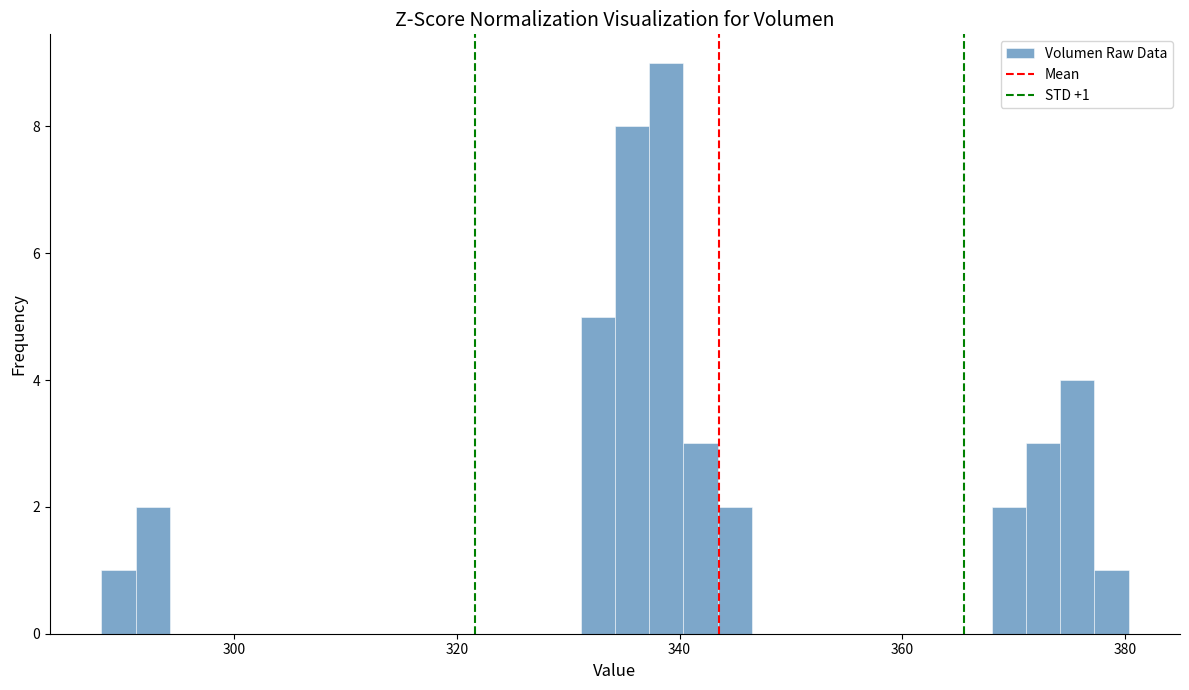

Around what value on the x-axis is the tallest bar? Give the approximate position of its centre, as read against the axis.

338